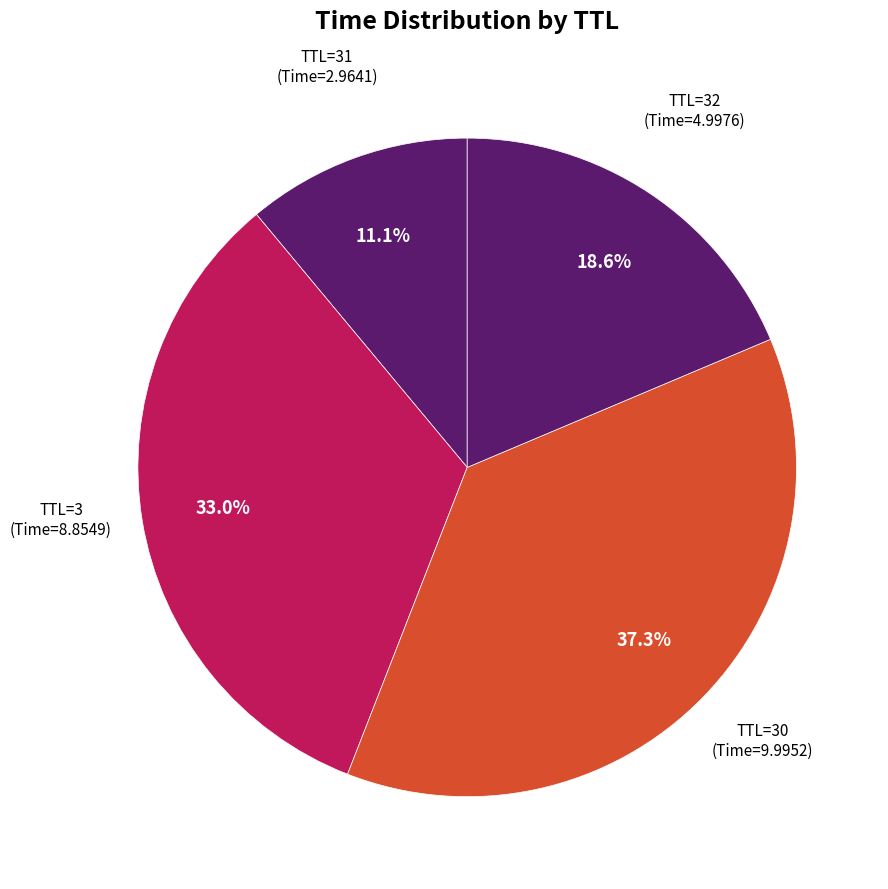

To the nearest percent, what is the average slice percentage?

25%